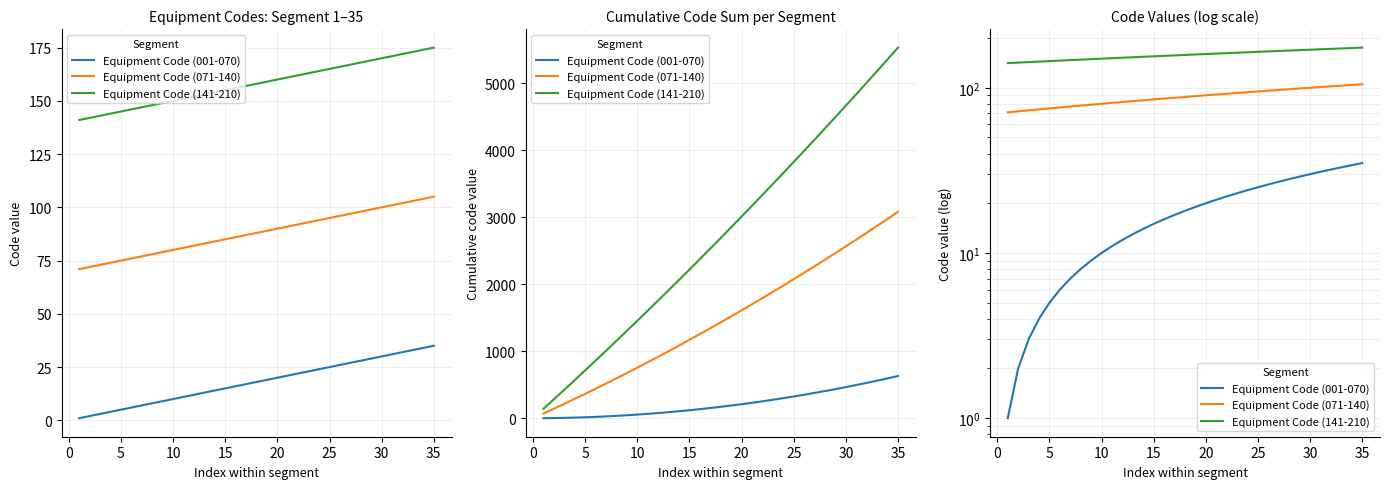

How many lines are shown in the chart?

3